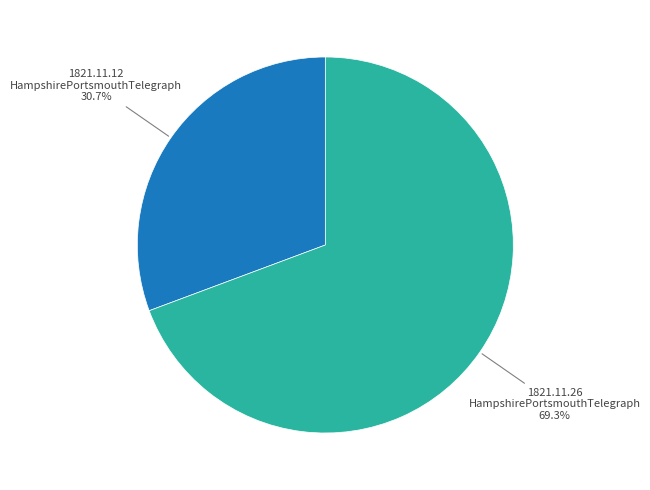

Is there a majority slice in this chart?

Yes